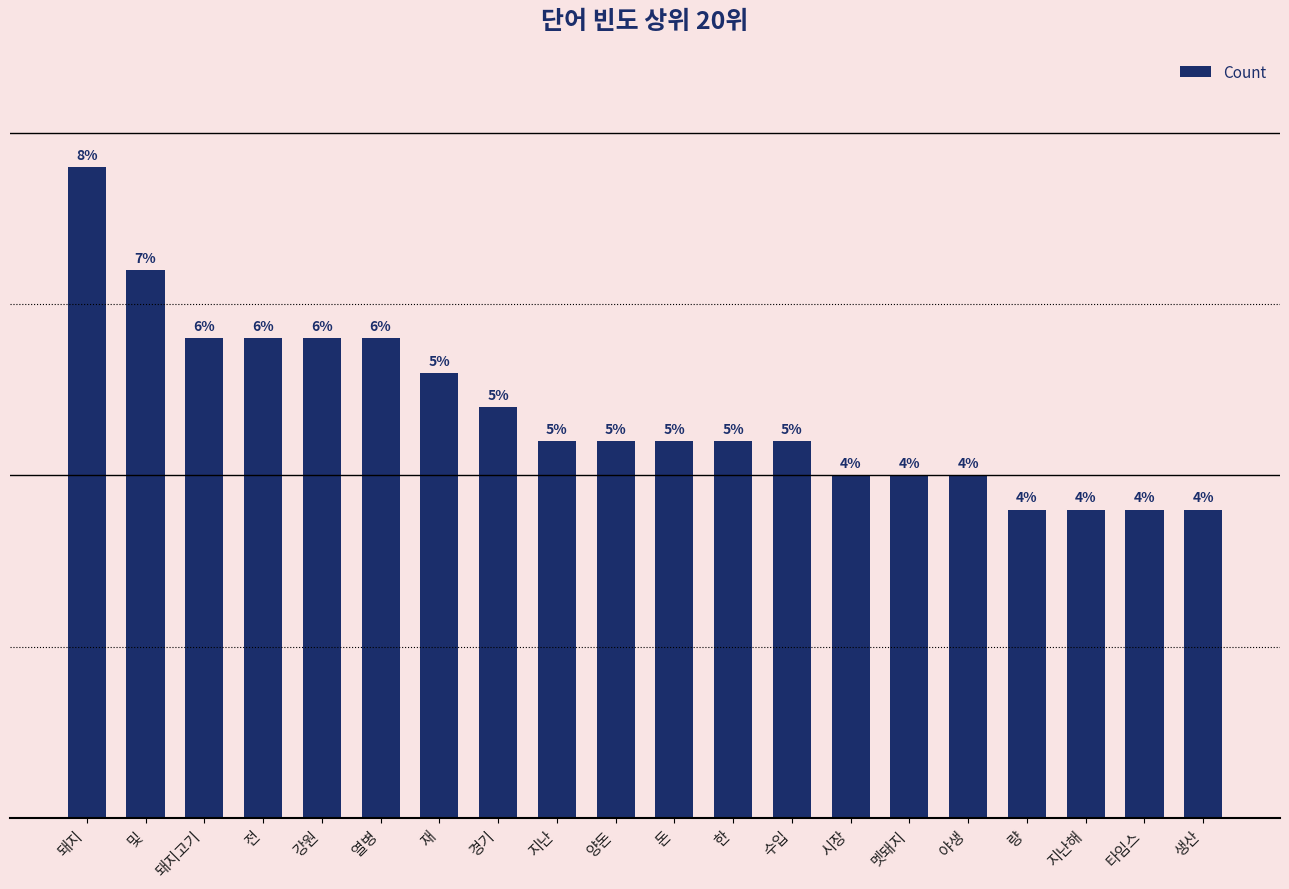

Approximately how many times larger is the value at 돈 compared to 수입?

1.0